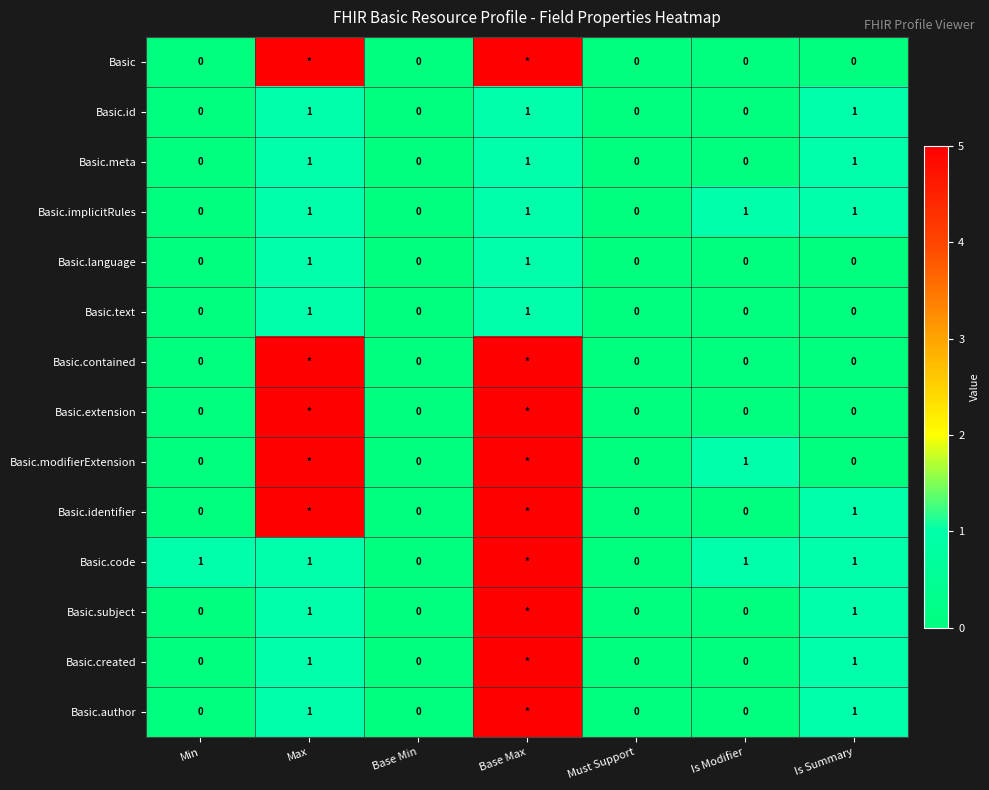

How many Basic.implicitRules values are between 0 and 1?

7